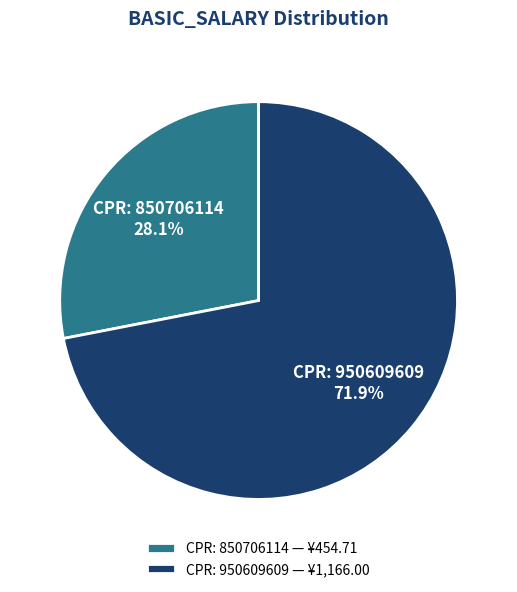

What is the total percentage of CPR: 850706114 — ¥454.71 and CPR: 950609609 — ¥1,166.00?

100.0%